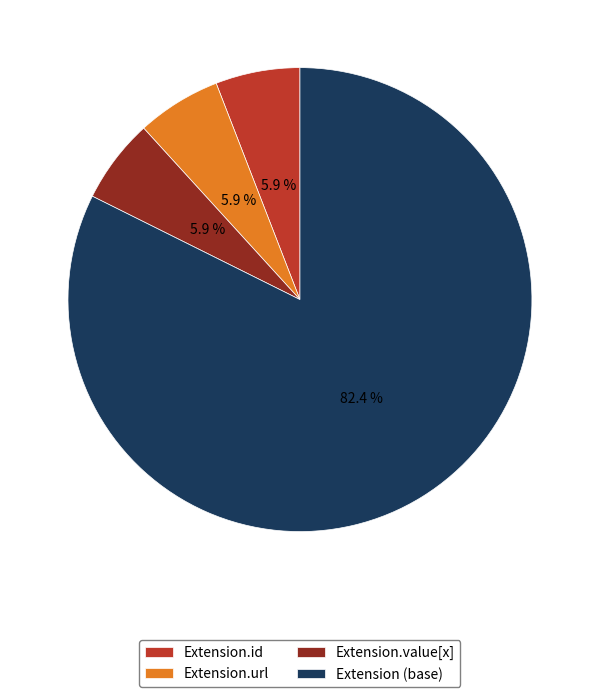

Does Extension.id represent more than half of the total?

No